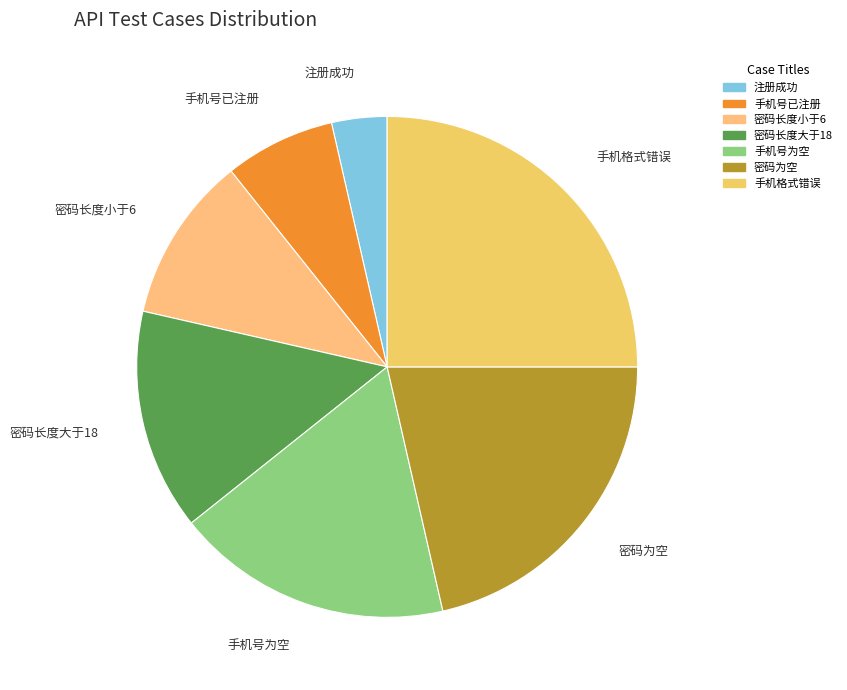

Do 密码长度小于6 and 注册成功 together represent more than half of the pie?

No